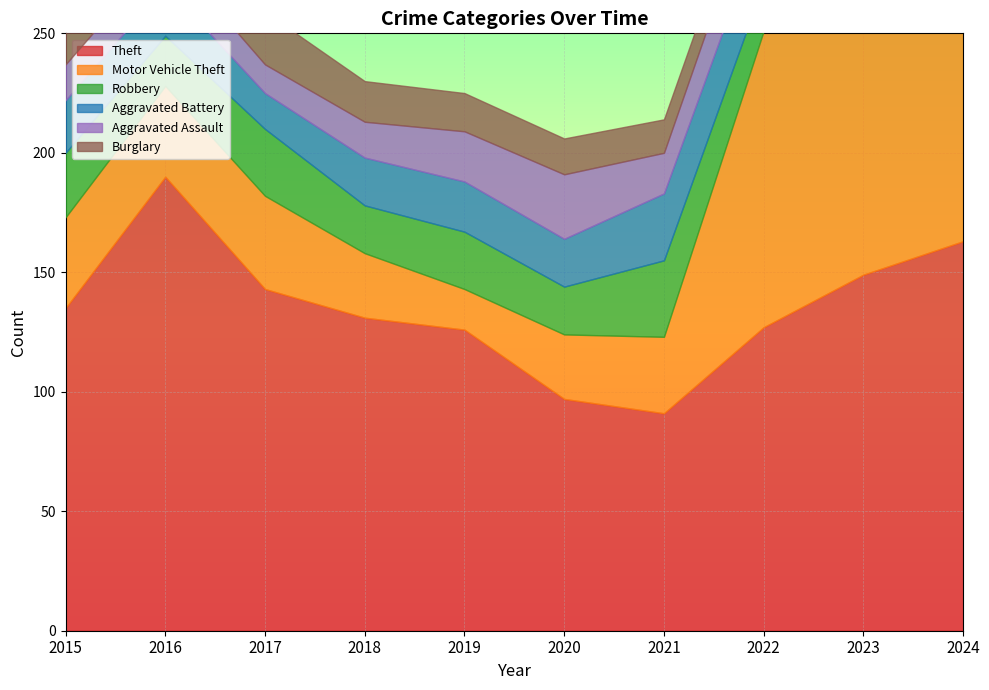

What is the value of the Burglary point at the 2nd from the left?

32